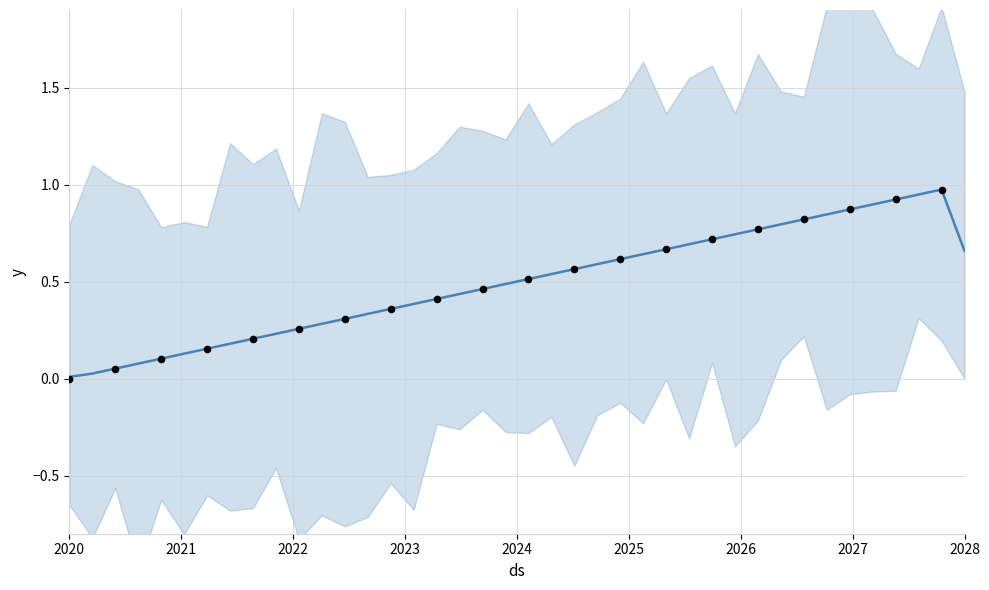

Between 11 and 27, which is larger?

27